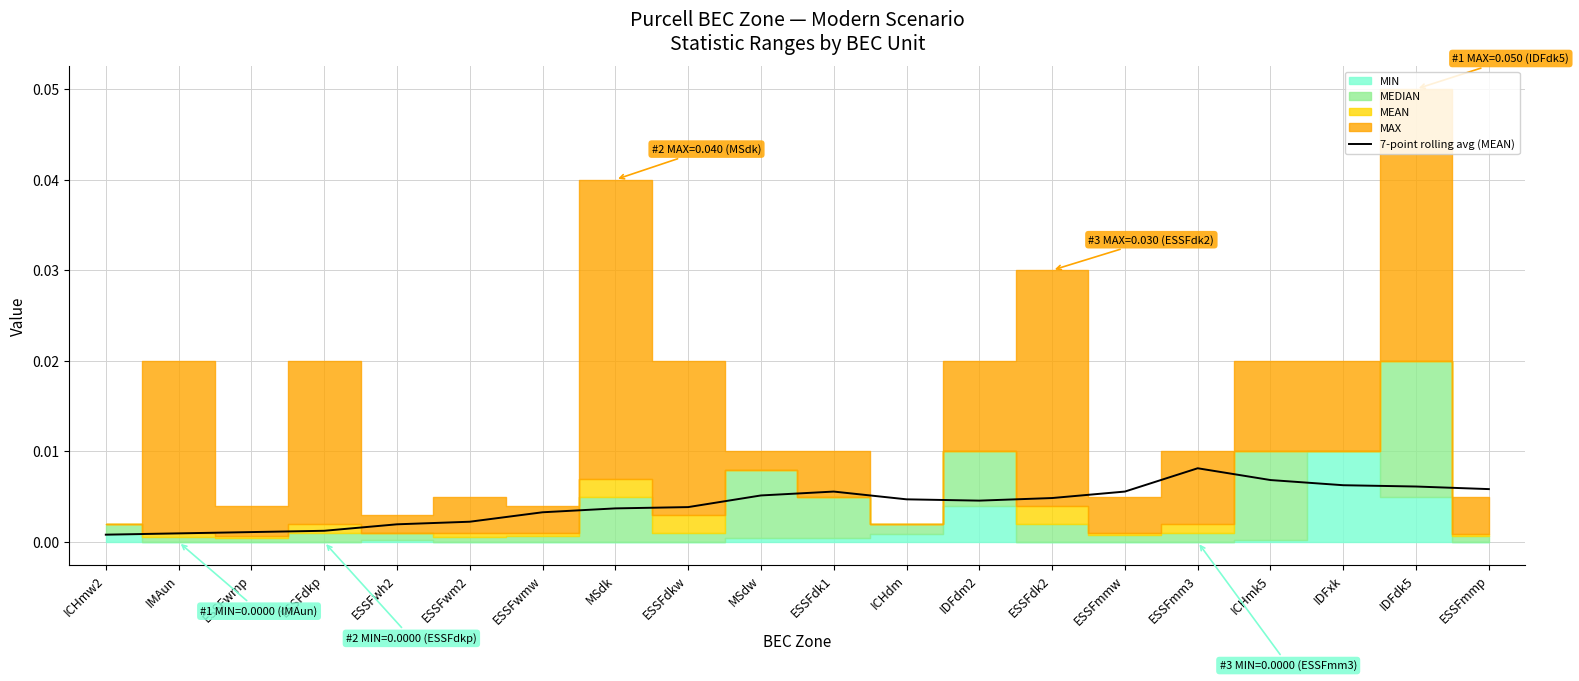

How many lines are shown in the chart?

1